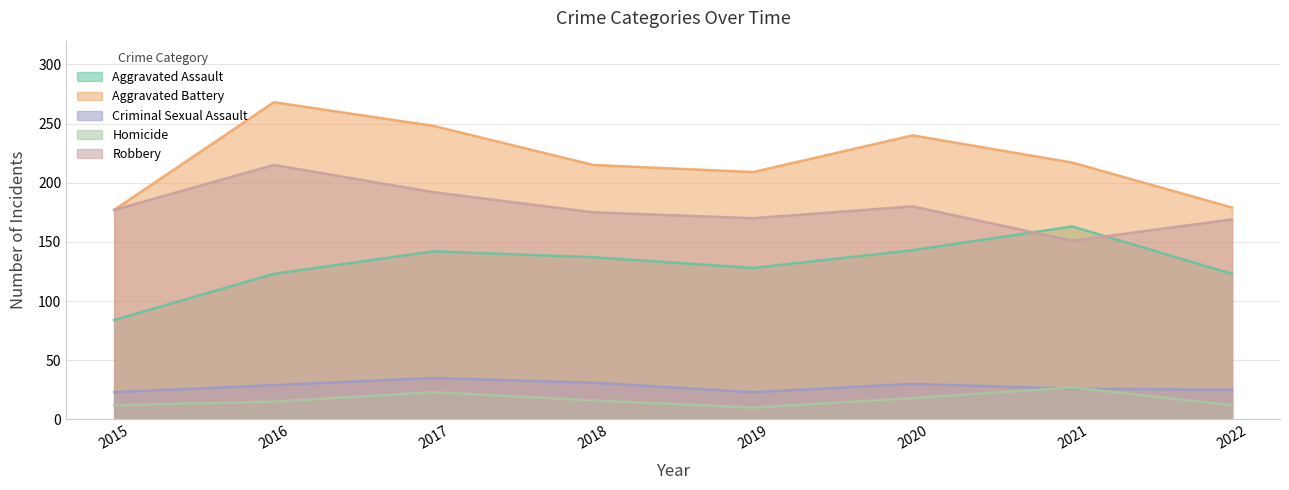

Where is the first local minimum for Homicide?

2019